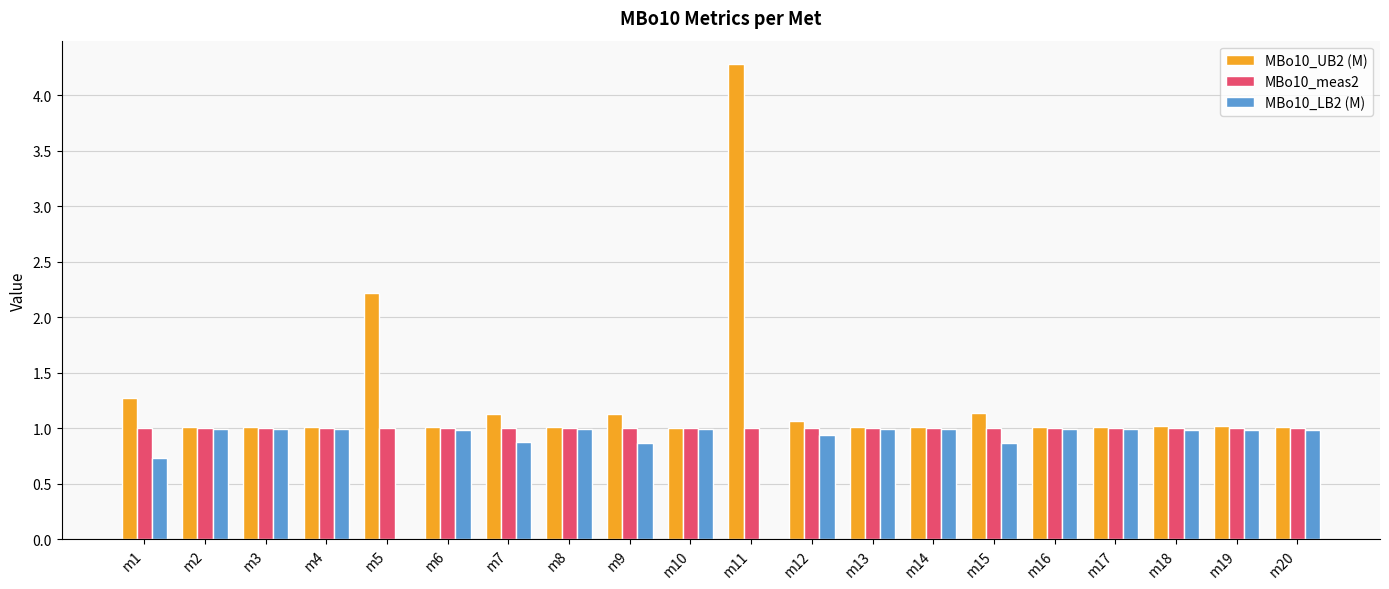

Which category has the highest value across all series?

m11